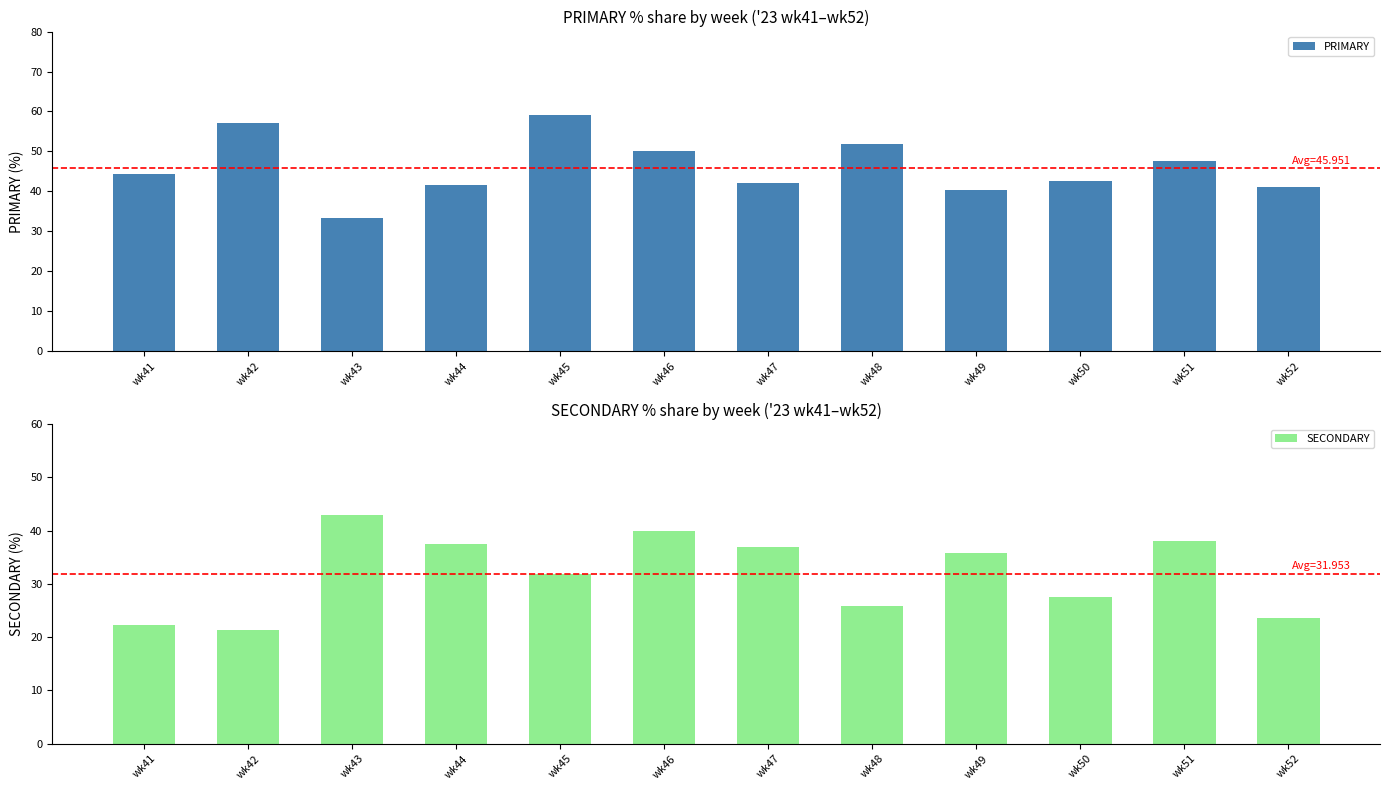

Reading right to left, transcribe all the data shown in this chart.

PRIMARY: 41.2	47.6	42.5	40.5	51.9	42.1	50.0	59.1	41.7	33.3	57.1	44.4
SECONDARY: 23.5	38.1	27.5	35.7	25.9	36.8	40.0	31.8	37.5	42.9	21.4	22.2